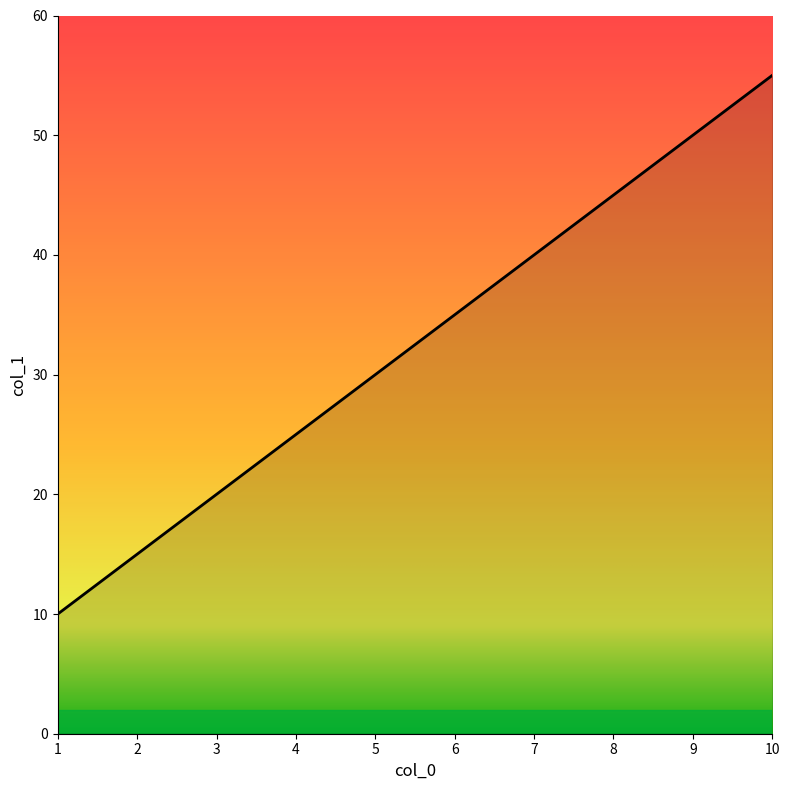

At which category does the chart reach its peak across all series?

10